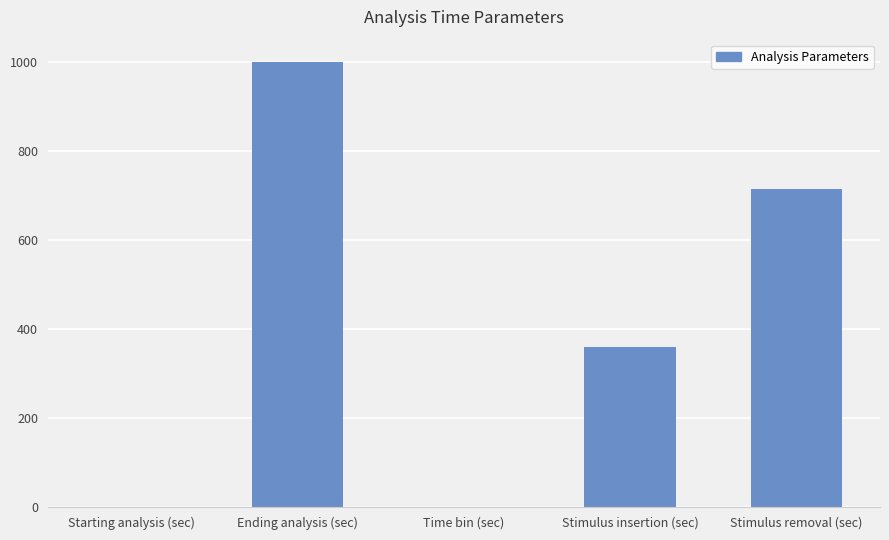

What is the sum of the values at Starting analysis (sec) and Ending analysis (sec)?

1000.0